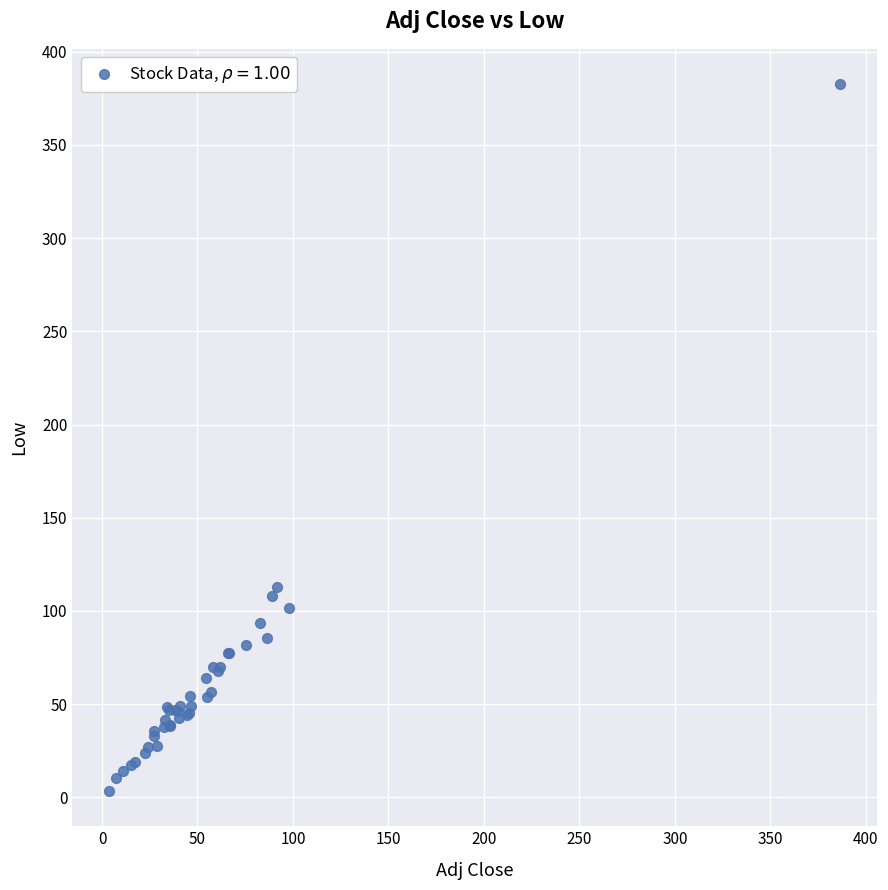

What Y value in the scatter plot is closest to 193?

112.8